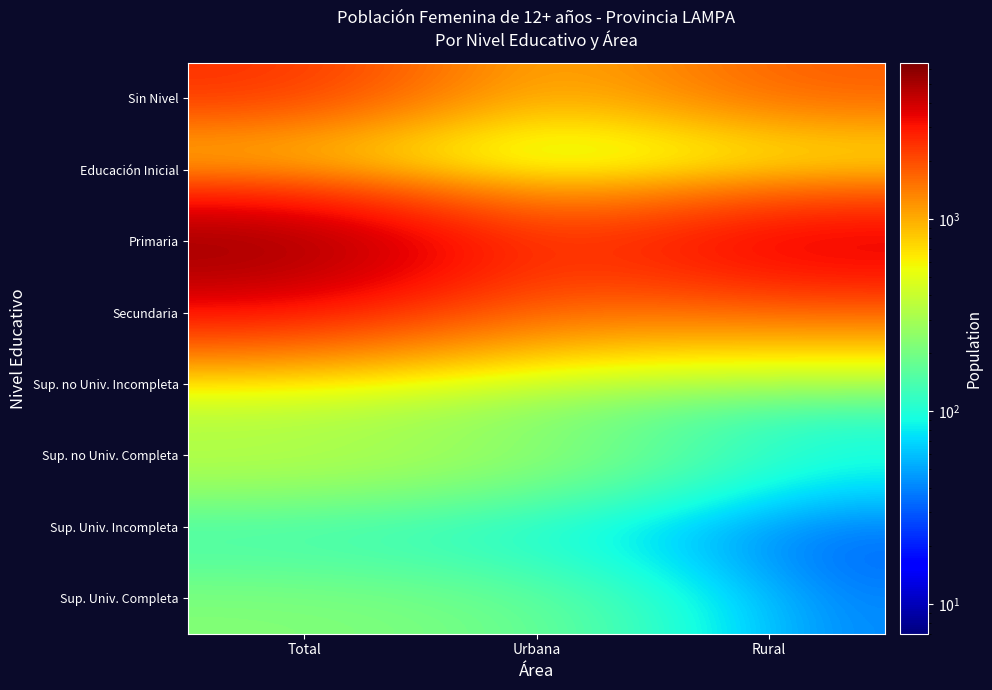

Between Rural and Urbana, which is larger?

Rural